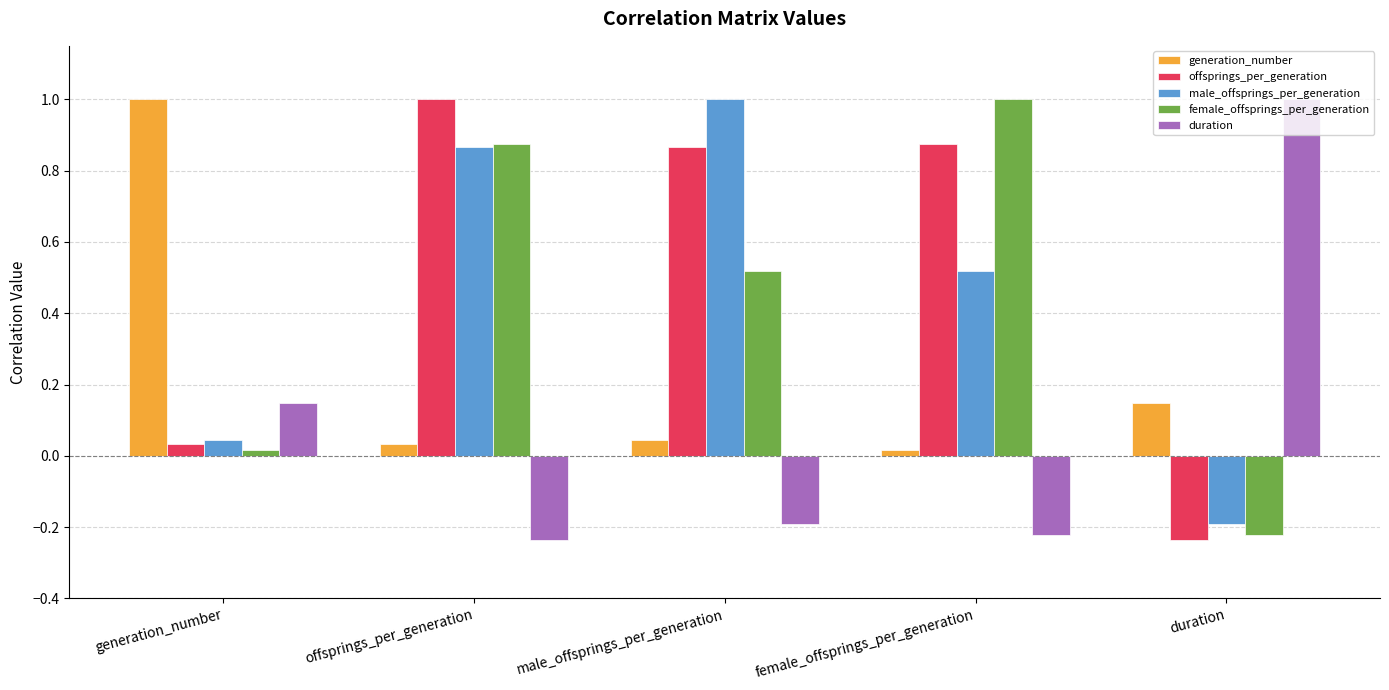

How many values in female_offsprings_per_generation are below zero?

1